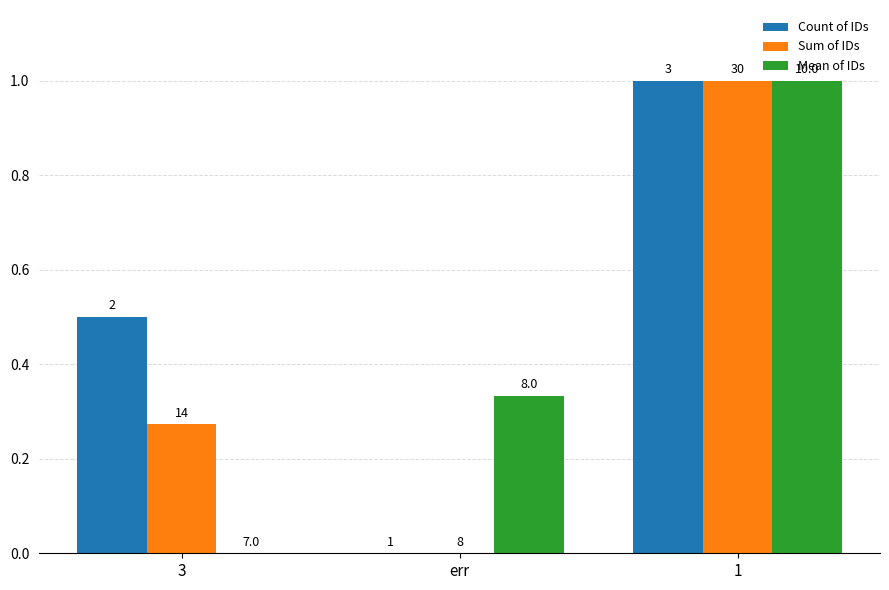

Read the Mean of IDs value at err.

0.3